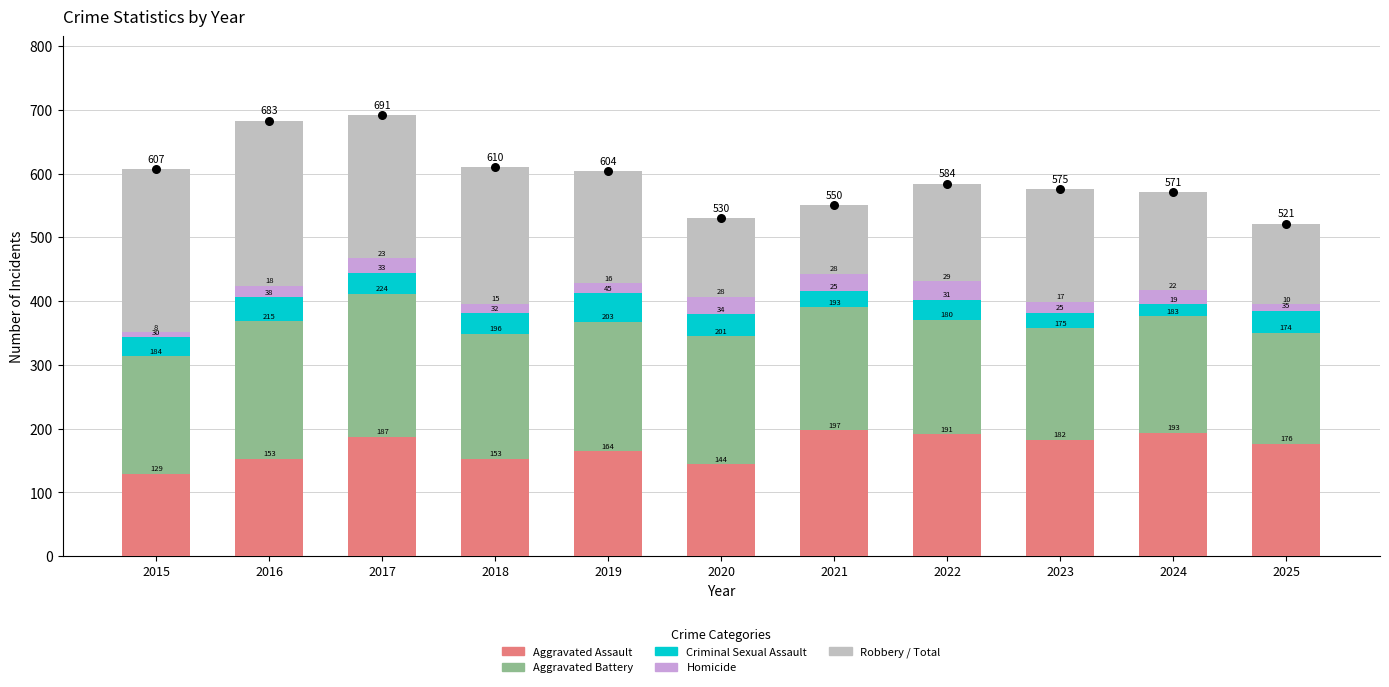

Which series has the largest total across all categories?

Total